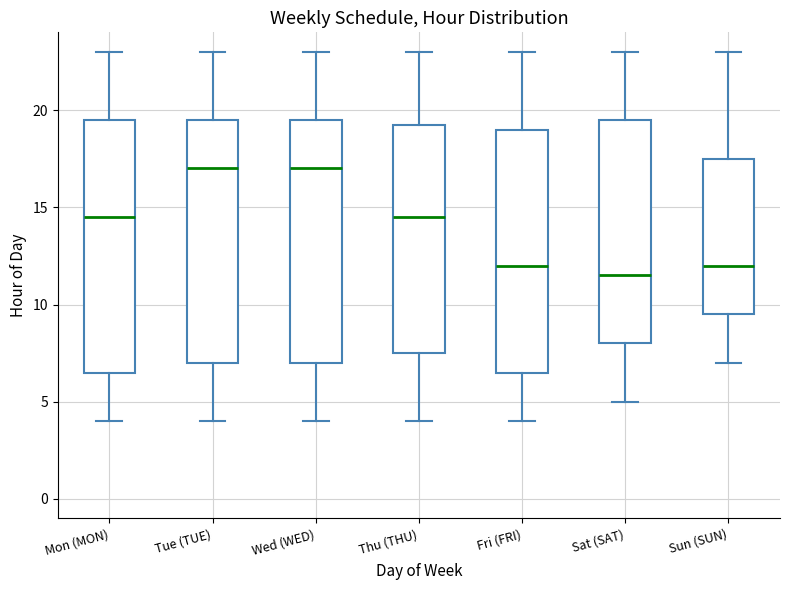

Which box is the tallest, from its lower edge to its upper edge?

Mon (MON)